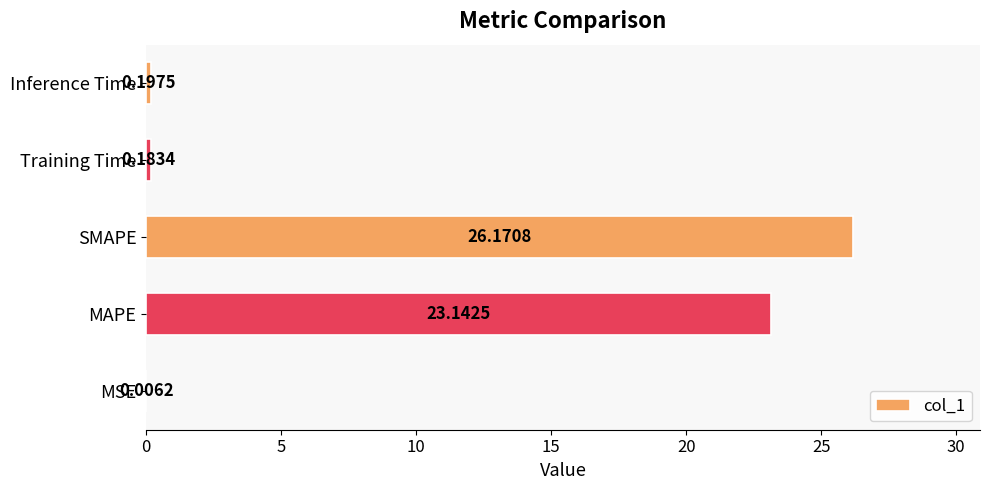

What is the sum of all values?

49.7